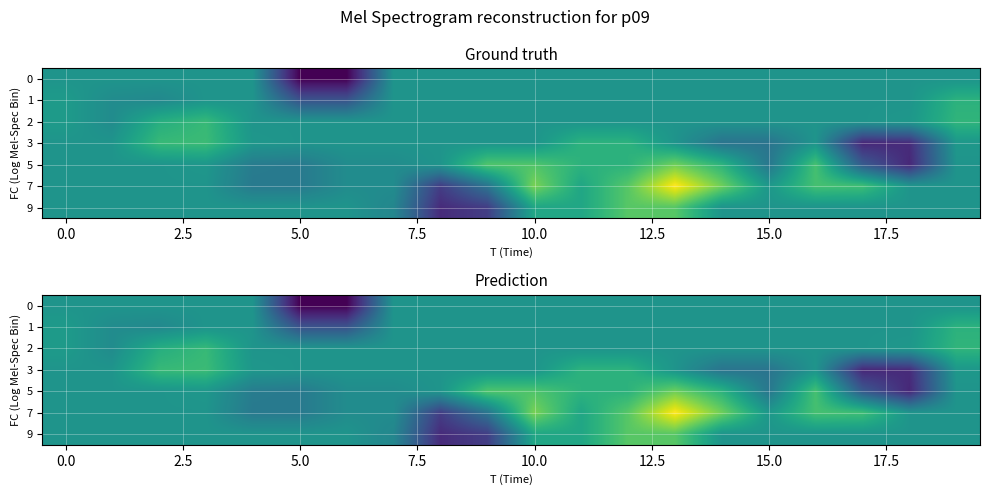

Is it true that 9 equals 6.0 at 15.0?

True